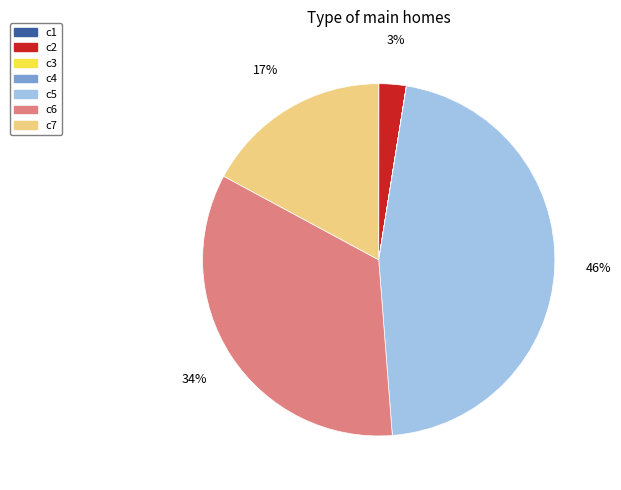

Is there any slice that represents more than half of the pie?

No